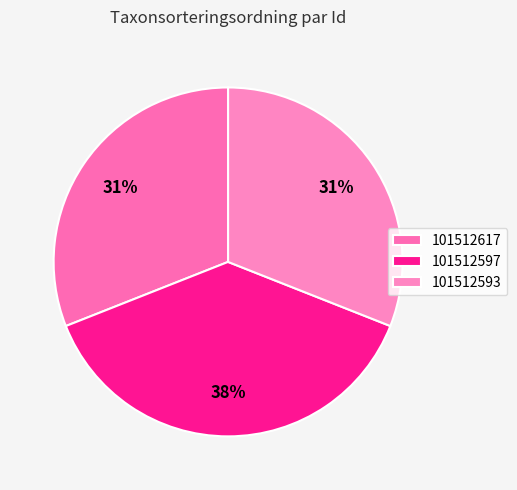

Which category has the smallest portion of the pie?

101512593